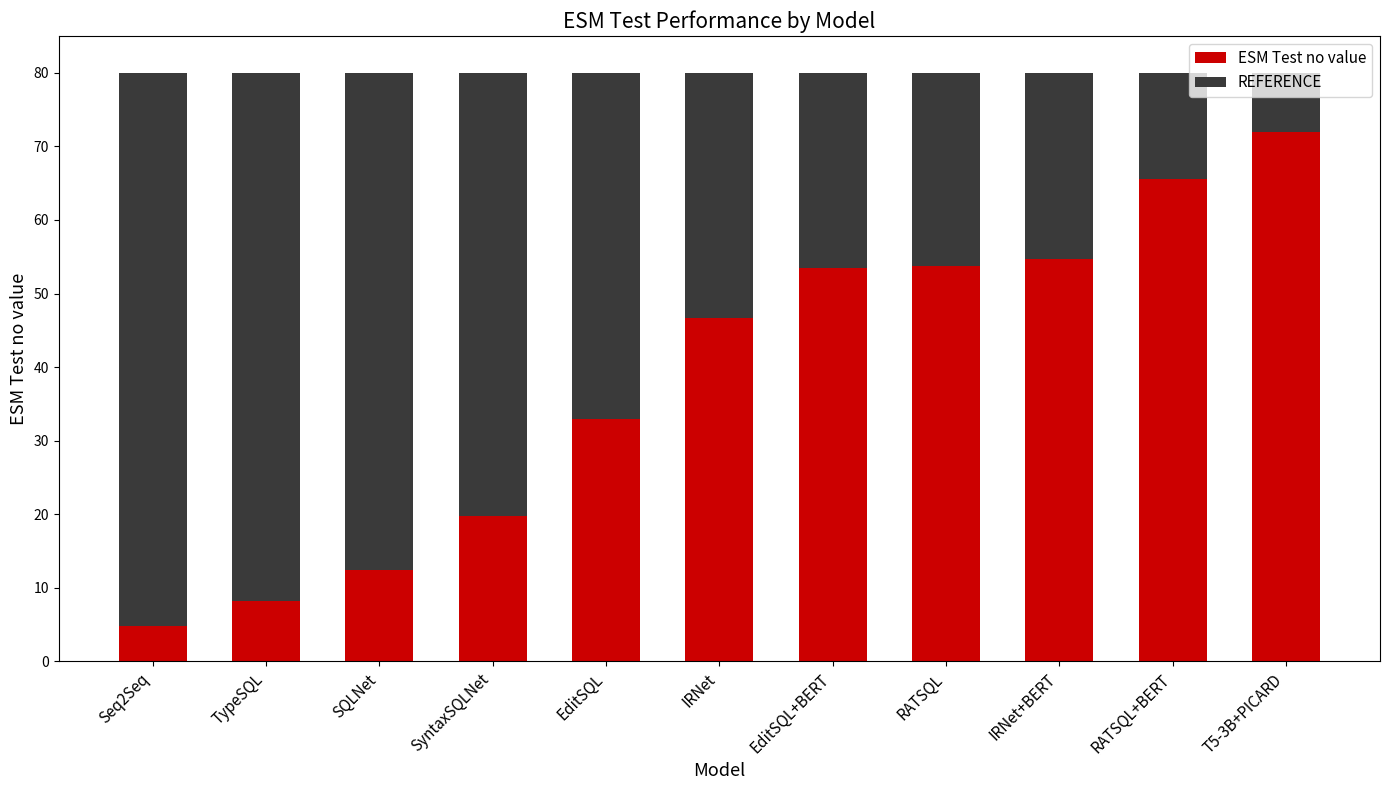

The ESM Test no value series shows 11.2 at IRNet. True or false?

False